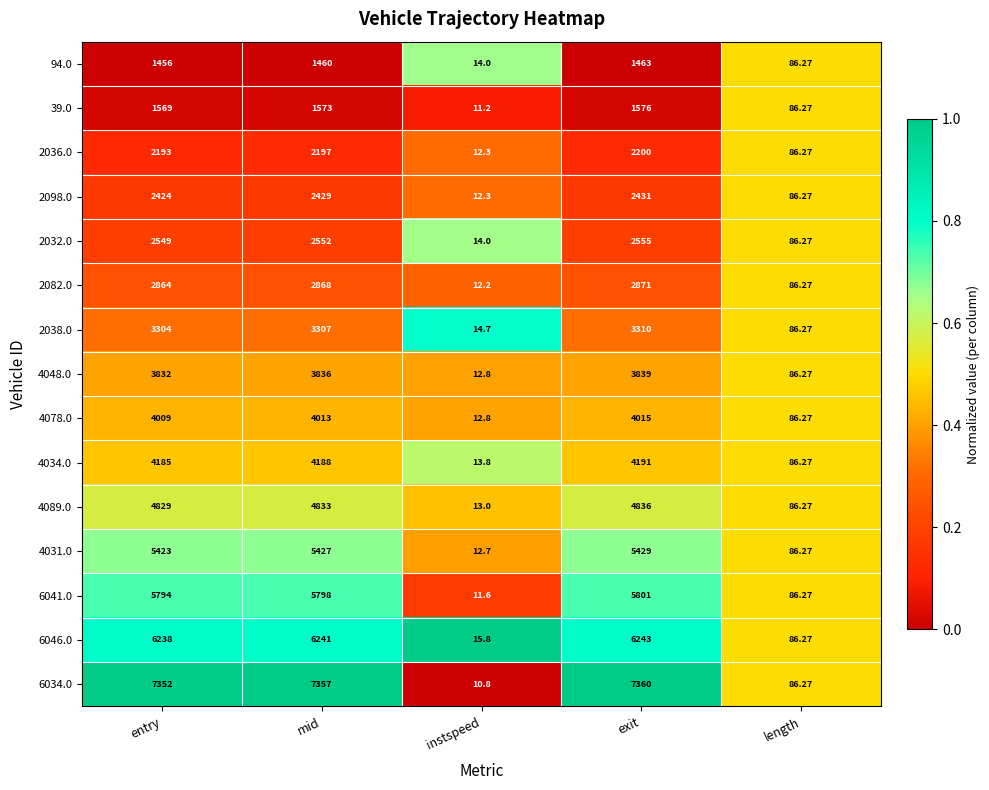

At which label is 2098.0 closest to 1221?

length